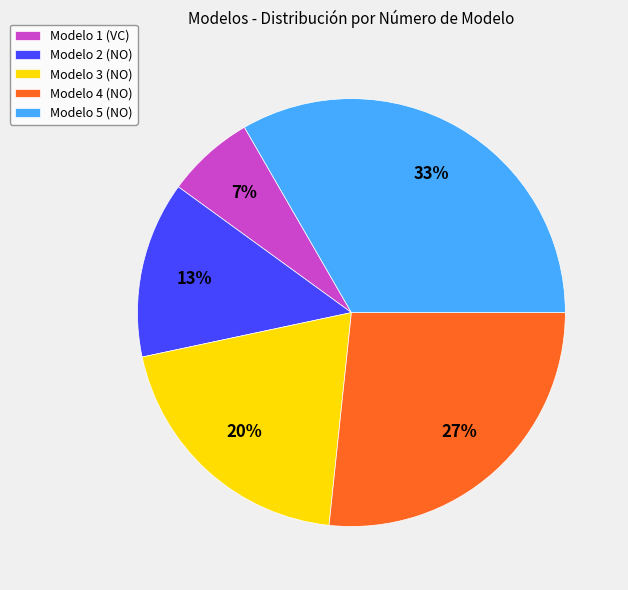

Is Modelo 3 (NO) the majority of the pie?

No